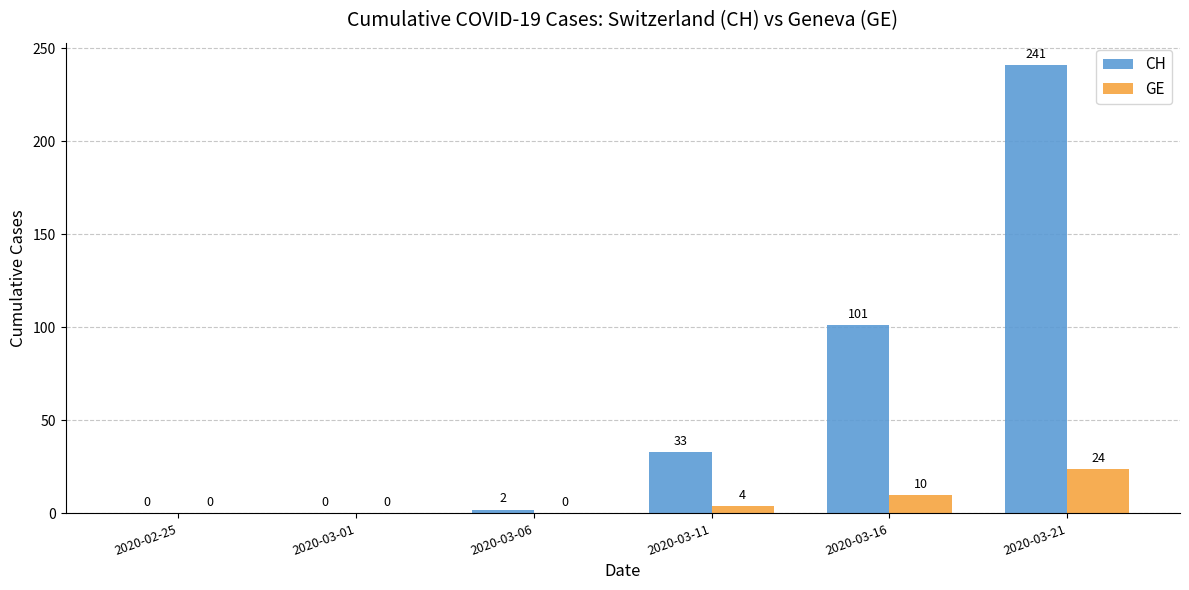

How many series are shown in this chart?

2